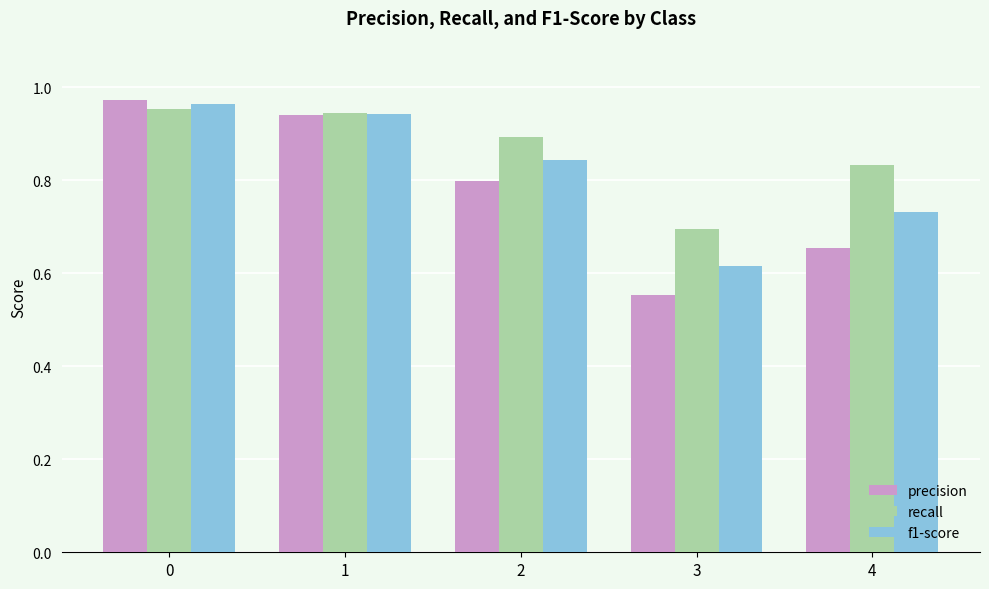

What is the total value across all series at 1?

2.8